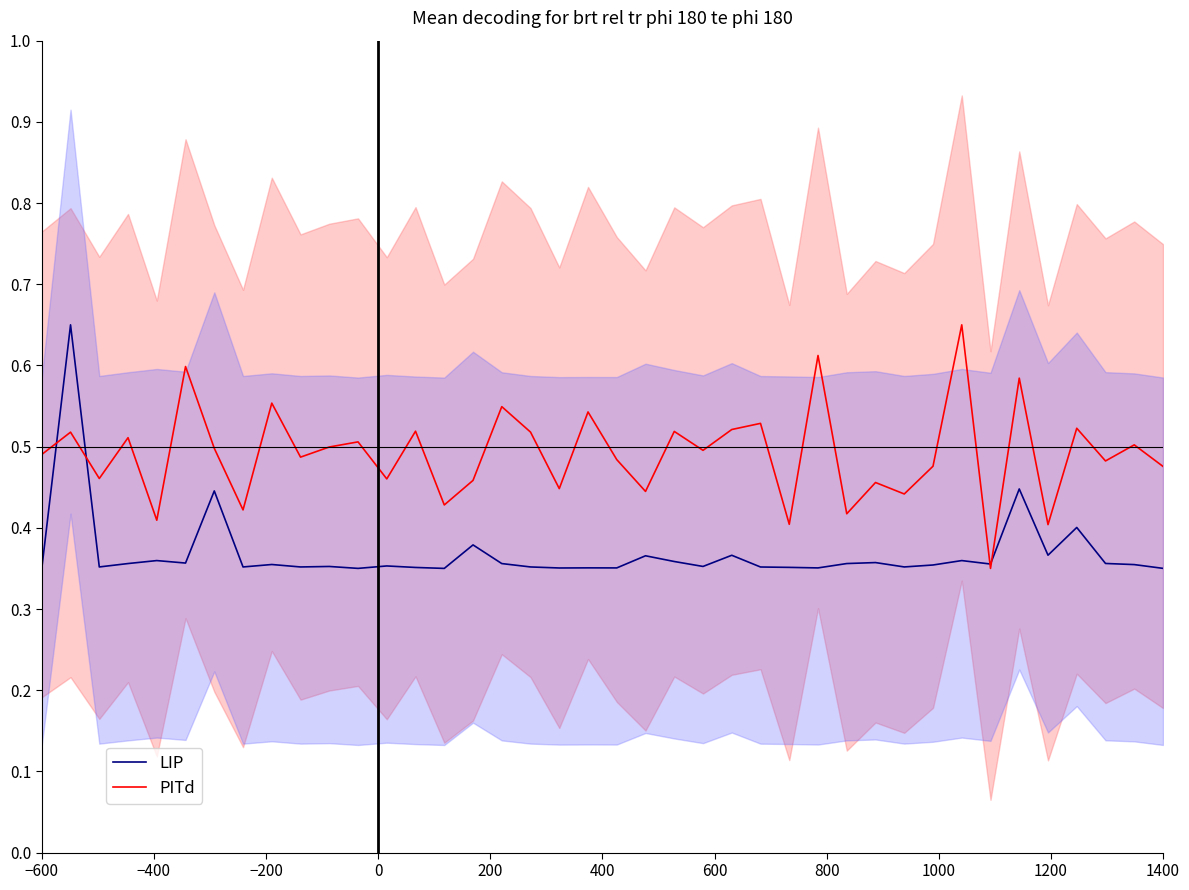

True or false: PITd and LIP intersect in this chart.

True